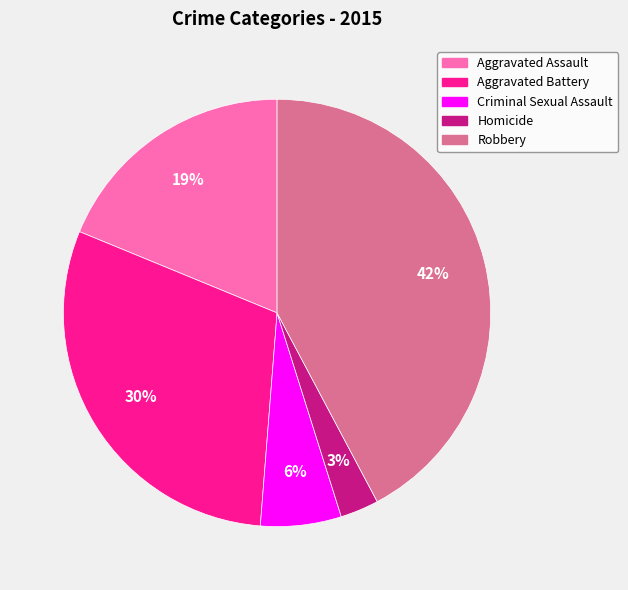

Which has a higher value, Aggravated Assault or Homicide?

Aggravated Assault